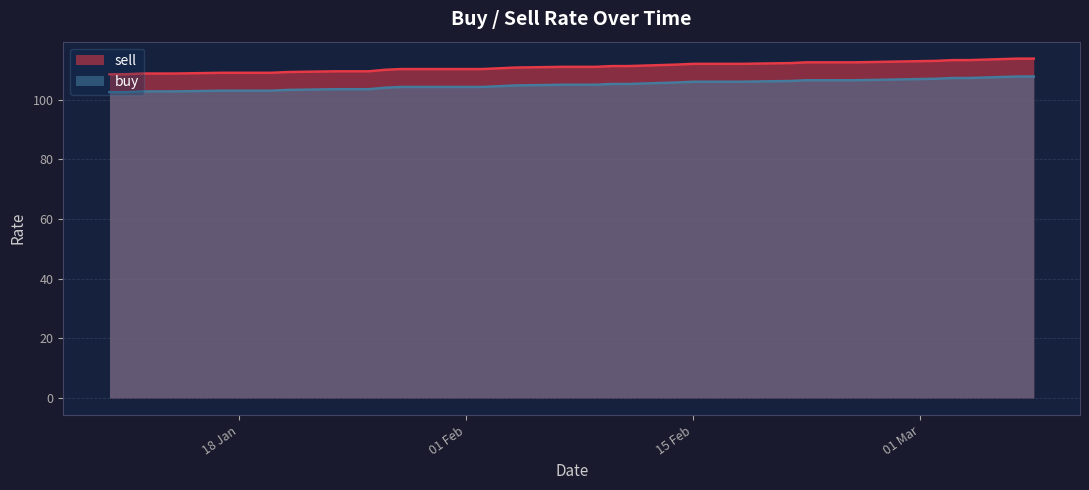

What is the difference between the sell values at 25/1/2022 and 3/2/2022?

1.0